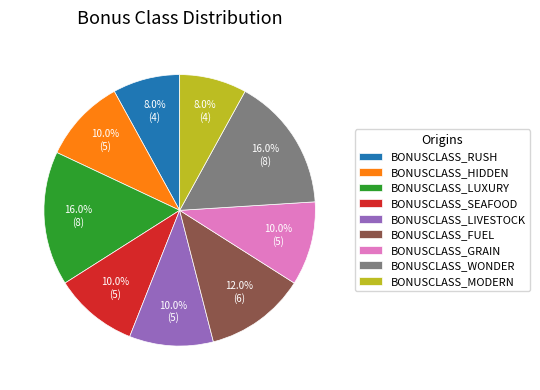

To the nearest percent, what is the difference between the largest and smallest slice percentages?

8%